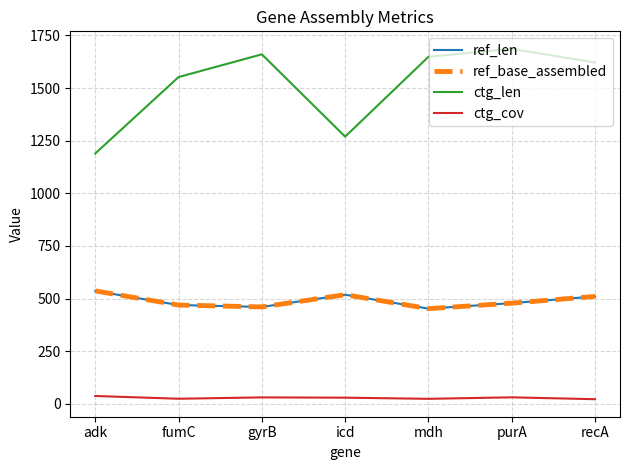

Does the chart display data point markers on the line(s)?

No